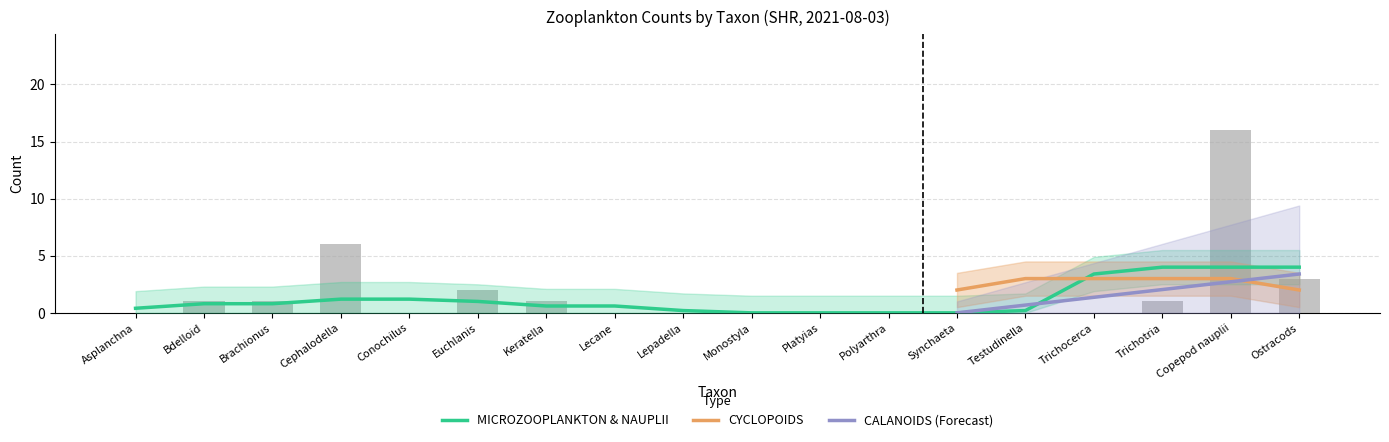

What are all the series names shown in the legend?

MICROZOOPLANKTON & NAUPLII, CYCLOPOIDS, CALANOIDS